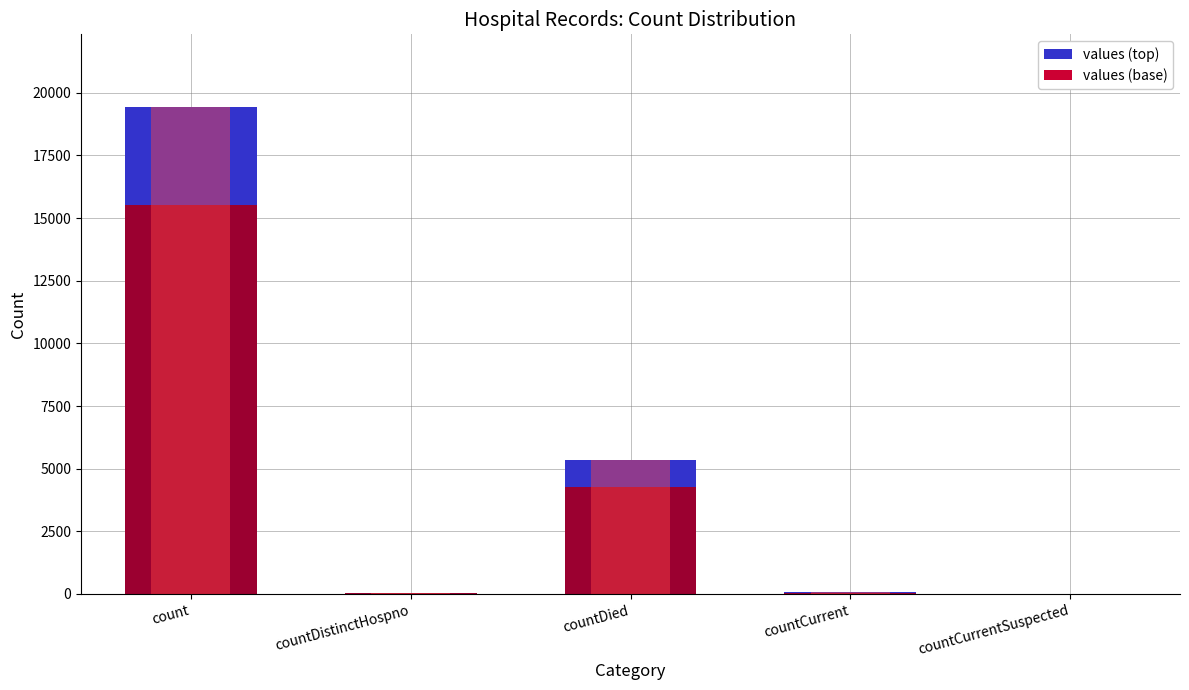

Rank the categories by value from highest to lowest.

count, countDied, countCurrent, countDistinctHospno, countCurrentSuspected